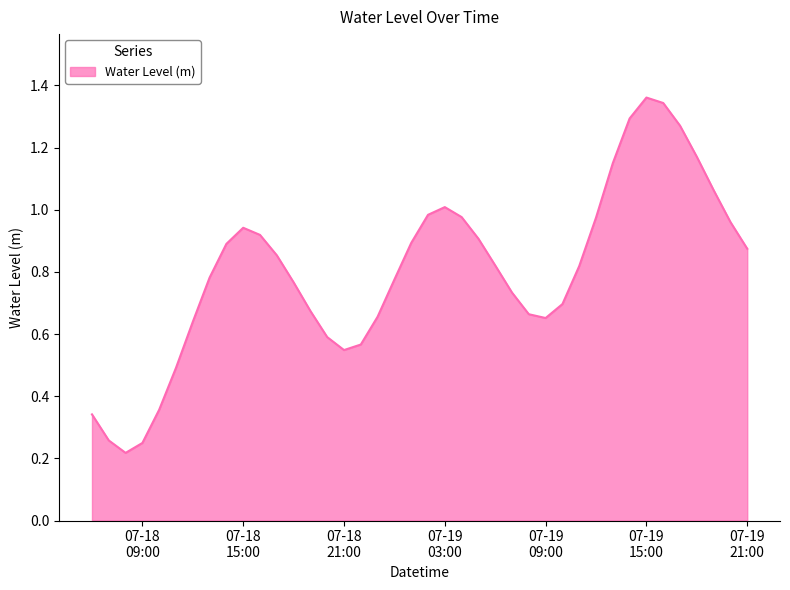

What is the sum of all values?

32.1